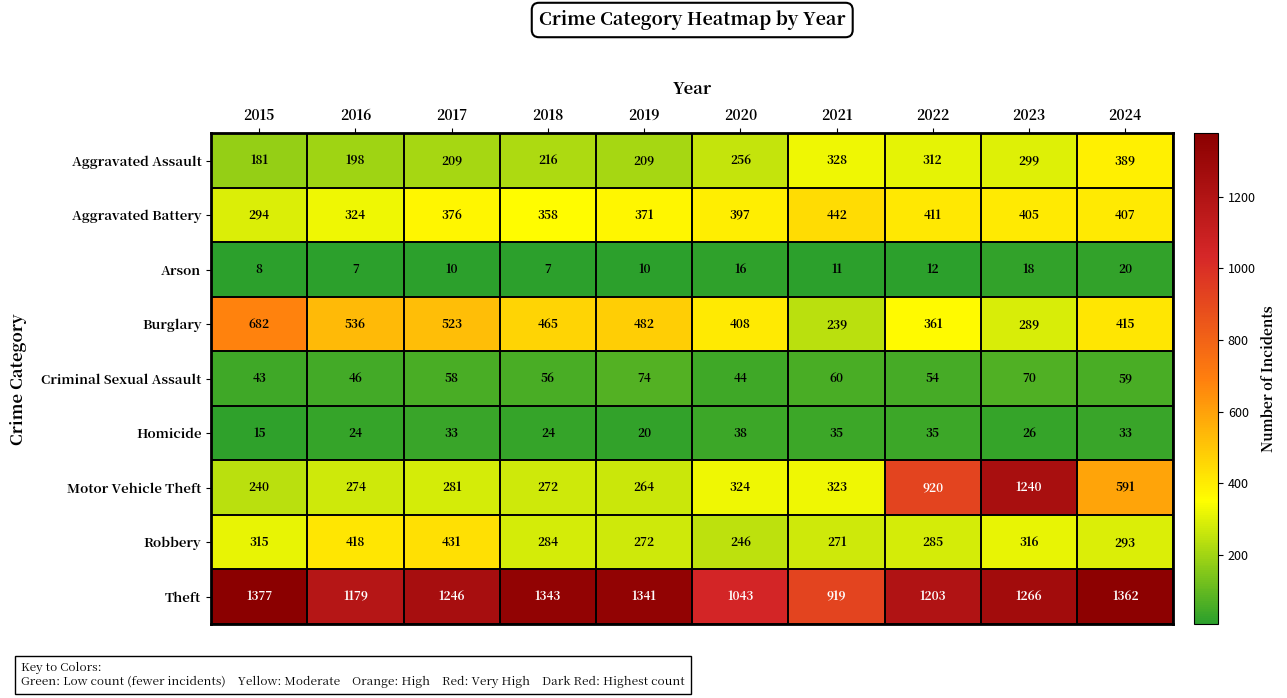

Count the number of categories in the chart.

10